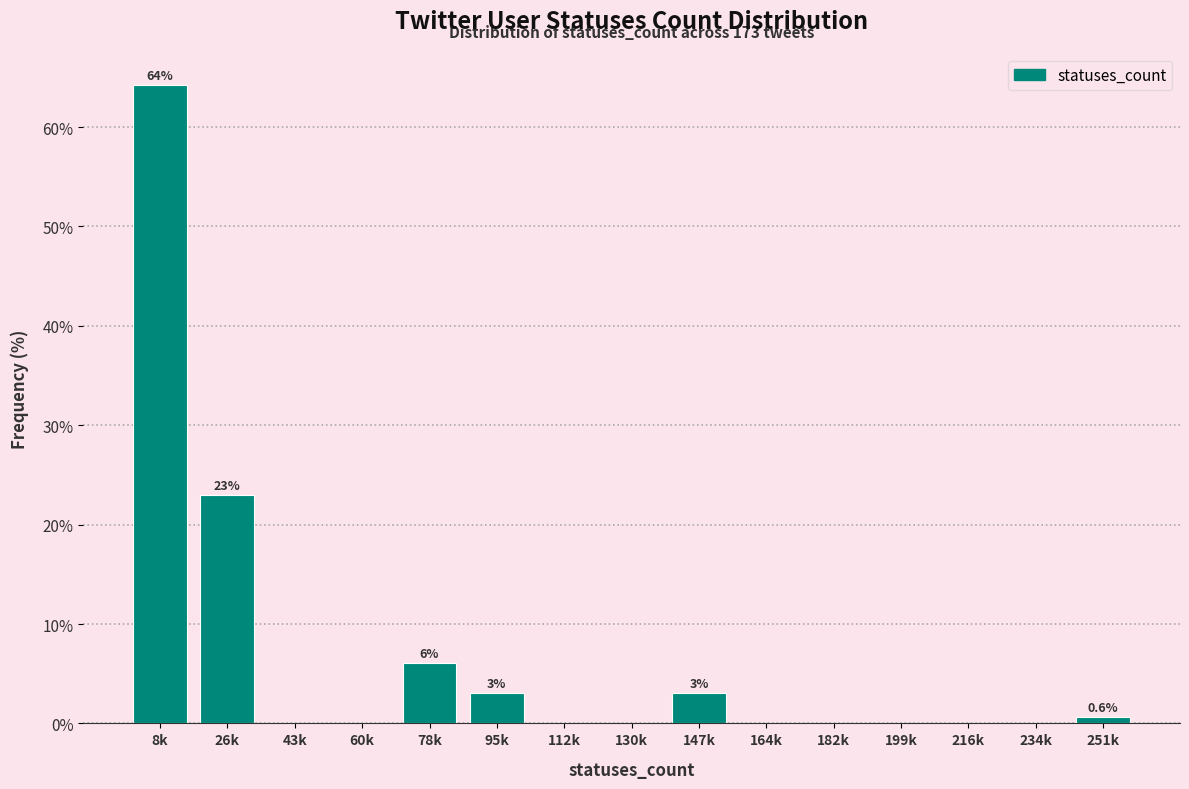

Reading left to right, what are all the values shown in this chart?

8k=64.2	26k=23.0	43k=0.0	60k=0.0	78k=6.1	95k=3.0	112k=0.0	130k=0.0	147k=3.0	164k=0.0	182k=0.0	199k=0.0	216k=0.0	234k=0.0	251k=0.6